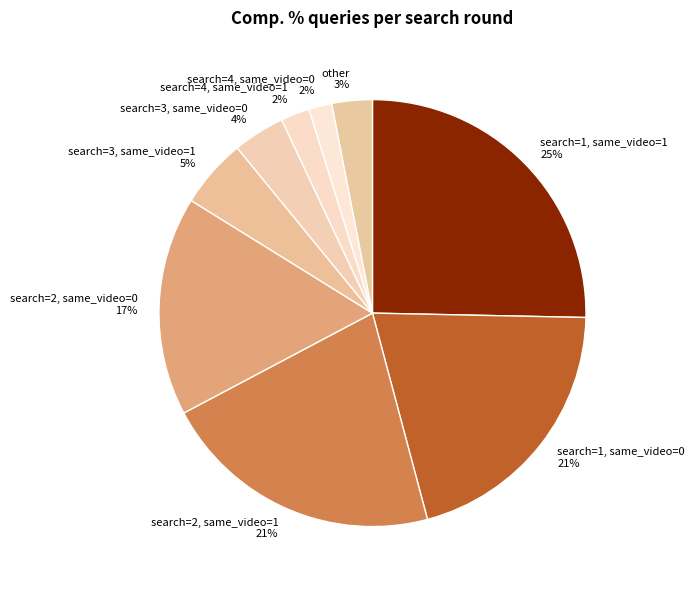

What is the largest slice in the pie chart?

search=1, same_video=1